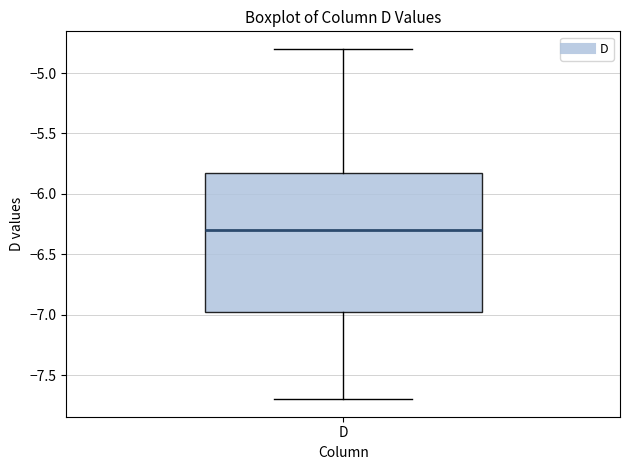

Where does the upper whisker of the box for D end on the y-axis? The values are not printed on the chart, so give them approximately, as read against the axis.

-4.80